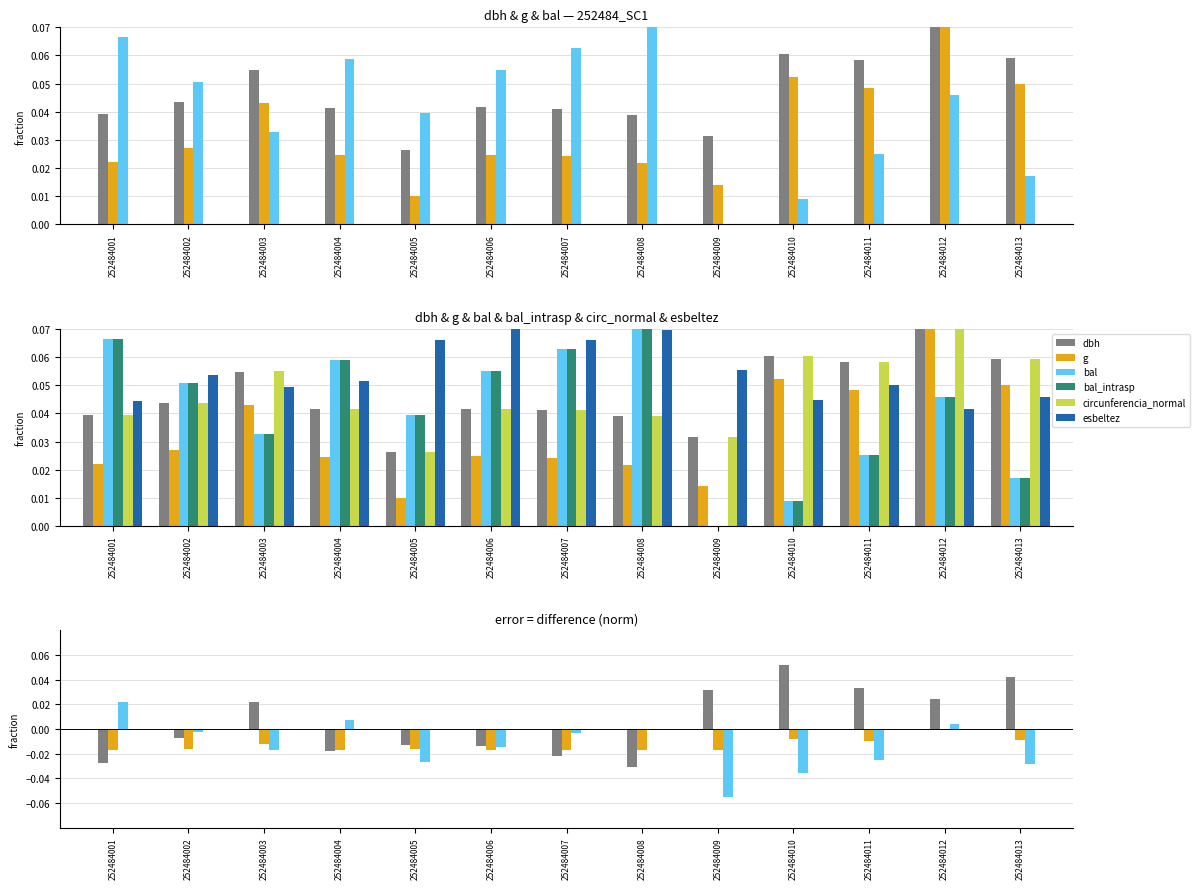

The value of bal_intrasp at 252484008 is 0.1. True or false?

True